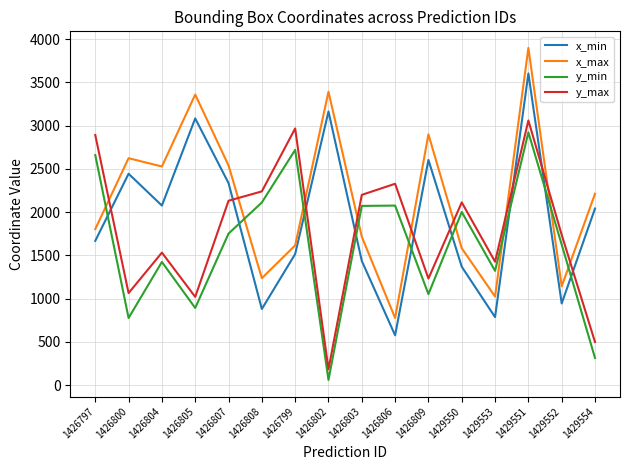

Is the value of y_min at 1426802 greater than the value of x_max at 1426805?

No